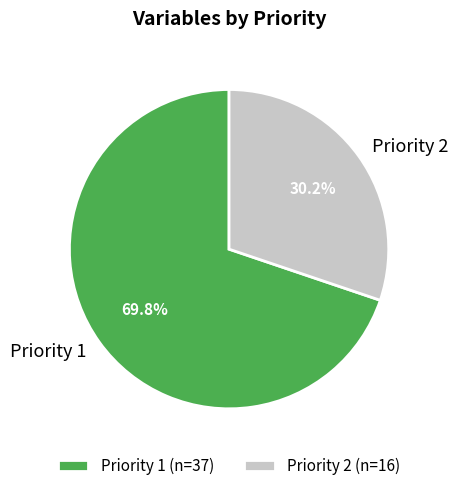

The Priority 2 slice represents 30% of the pie. True or false?

True